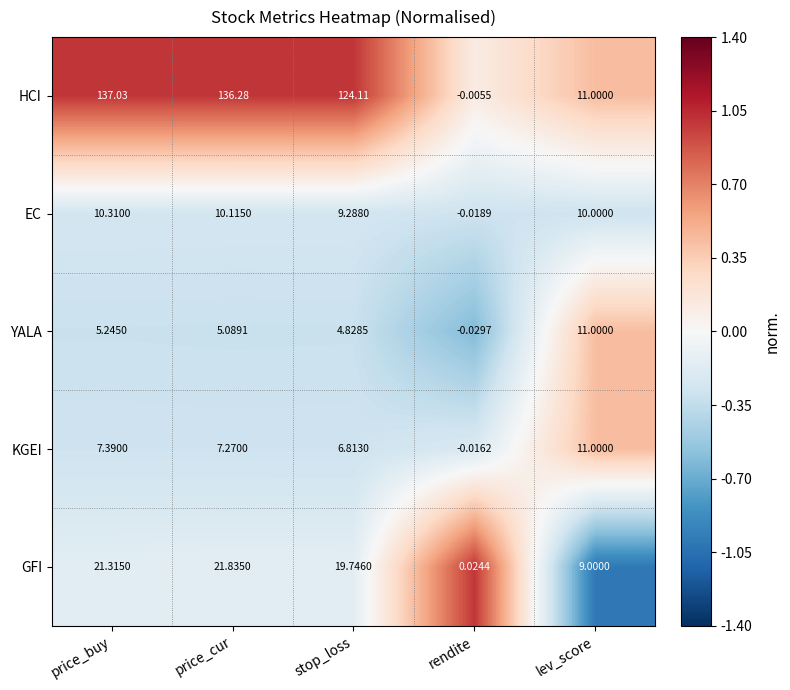

At which label does EC first exceed 10?

price_buy